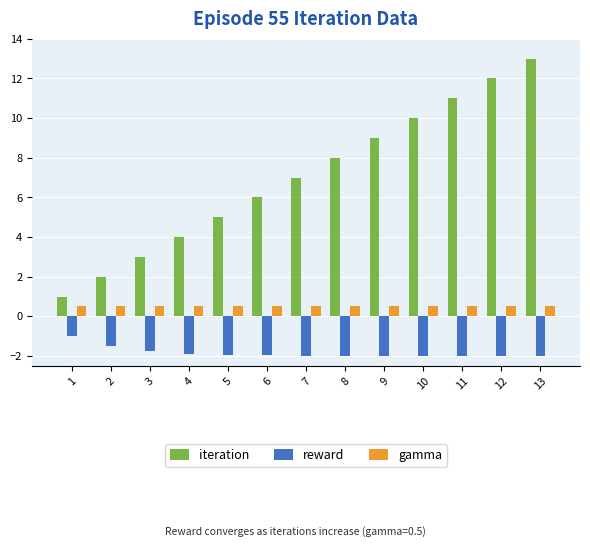

True or false: gamma has a value of 0.5 at 4.

True